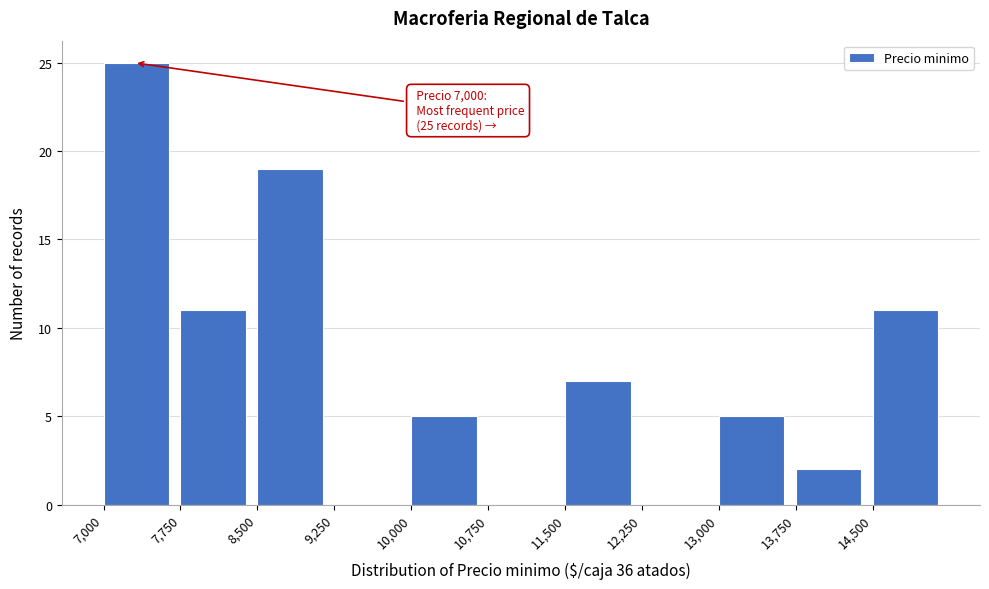

Over which range of the x-axis is the bar tallest?

7000 to 7750